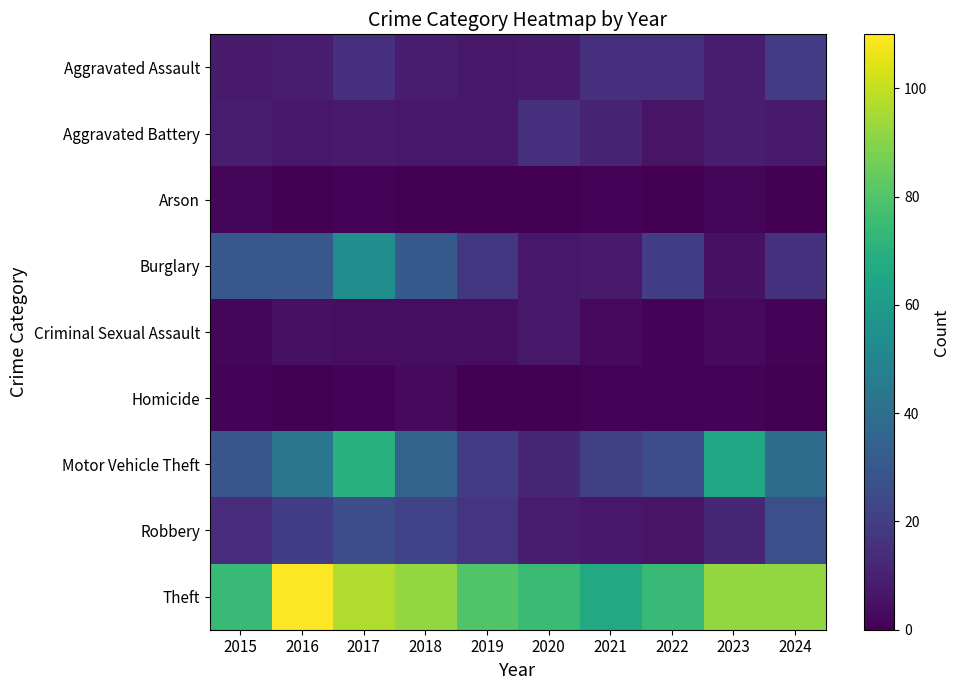

Between 2024 and 2019, which is larger?

2024